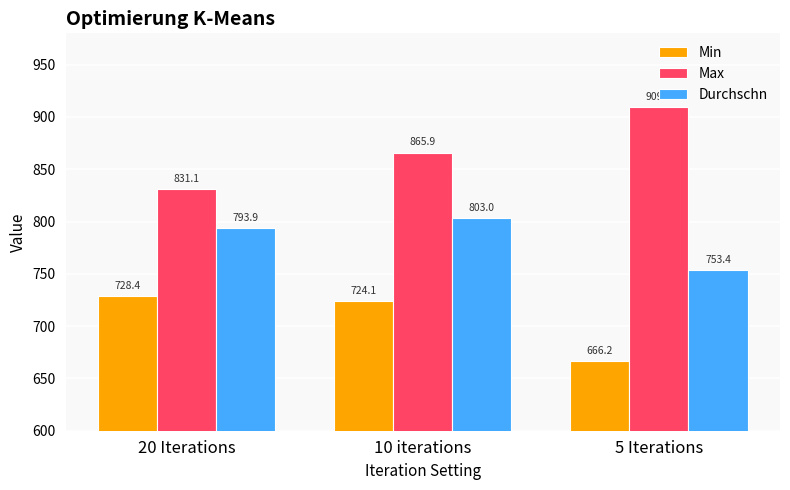

What position from the right is 20 Iterations?

3